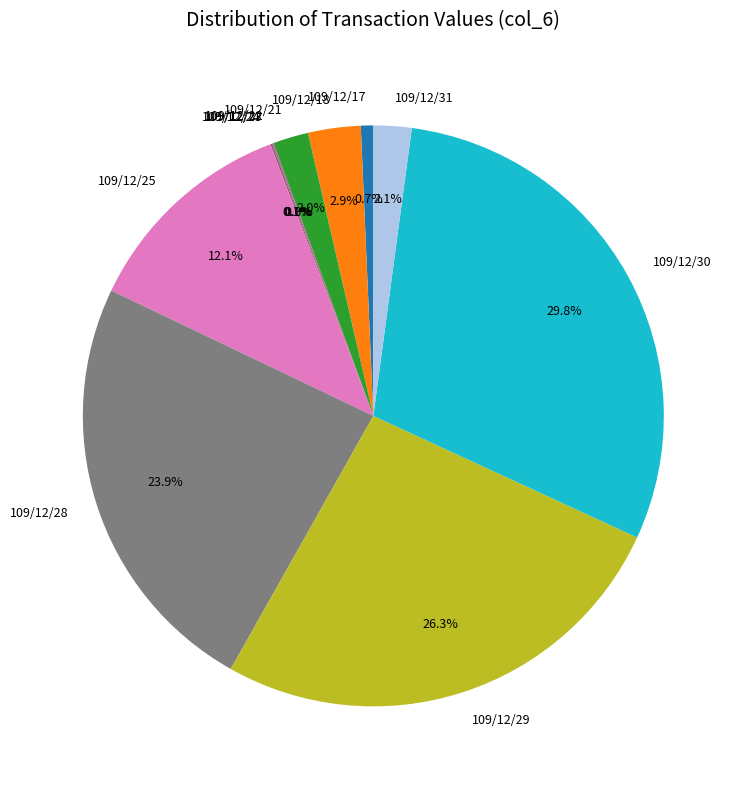

What percentage is NOT represented by 109/12/18?

97.1%